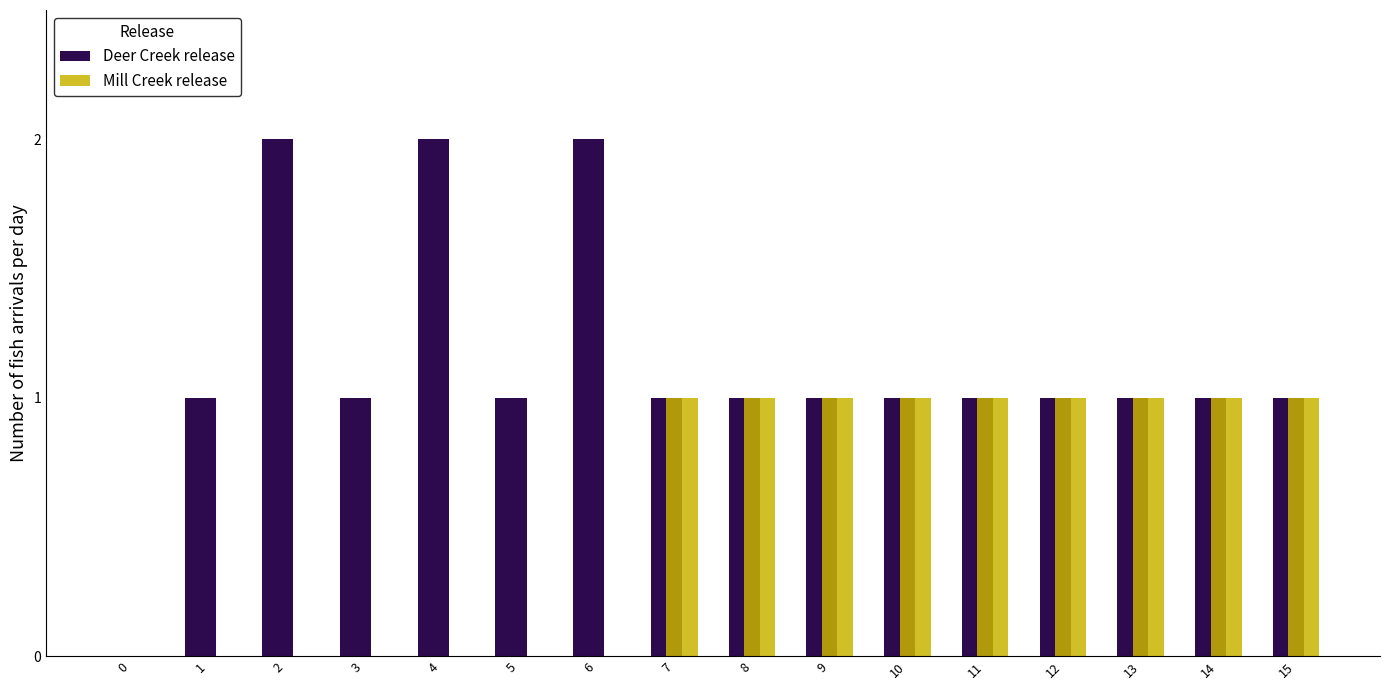

Which series changed the most between 0 and 2?

Deer Creek release